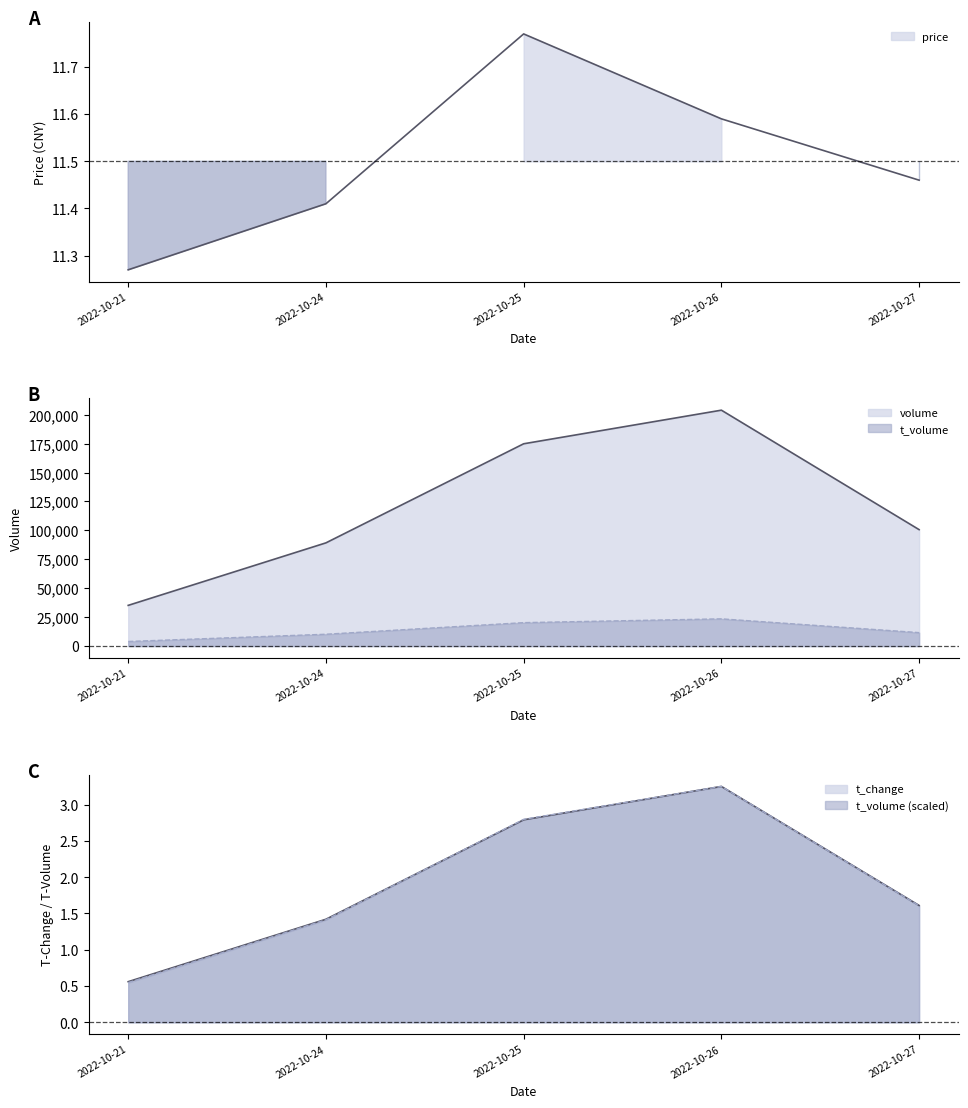

What is the value of the price point at the 2nd from the left?

11.4